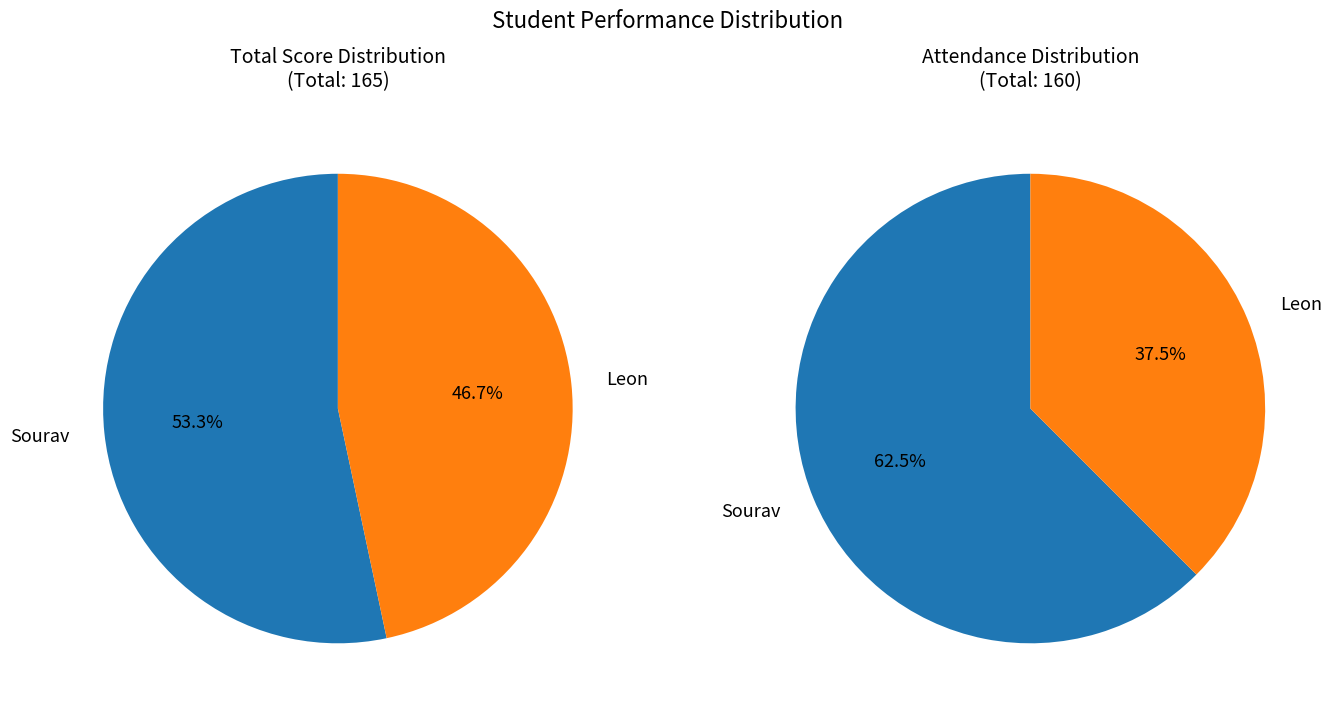

Do Sourav and Leon together represent more than half of the pie?

Yes